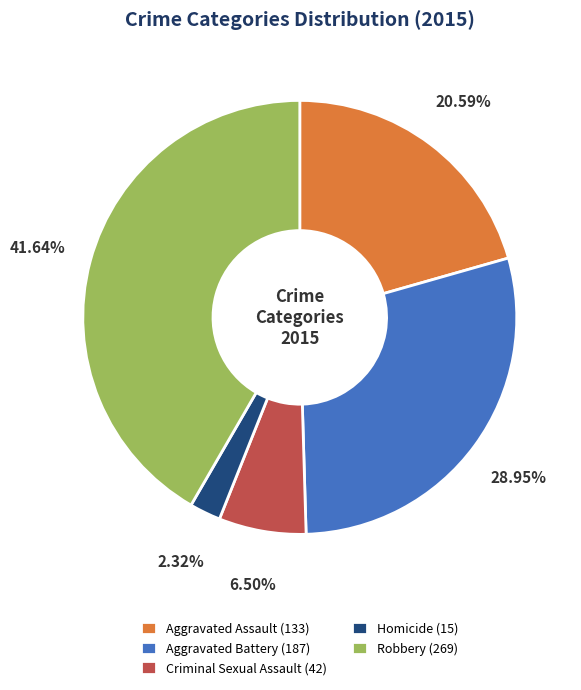

Is the sum of Homicide (15) and Criminal Sexual Assault (42) greater than half?

No